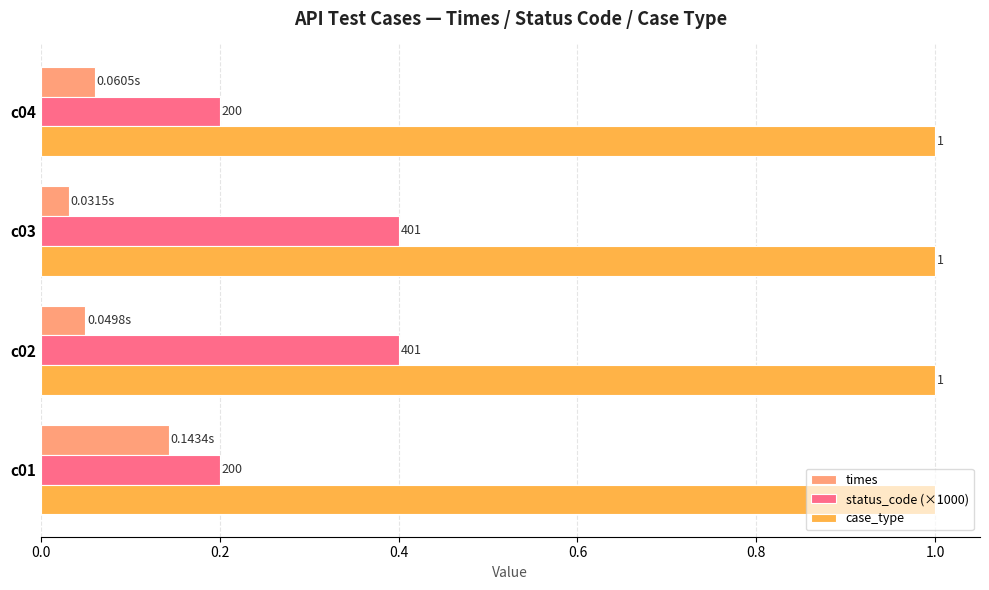

What is the sum of all case_type values?

4.0